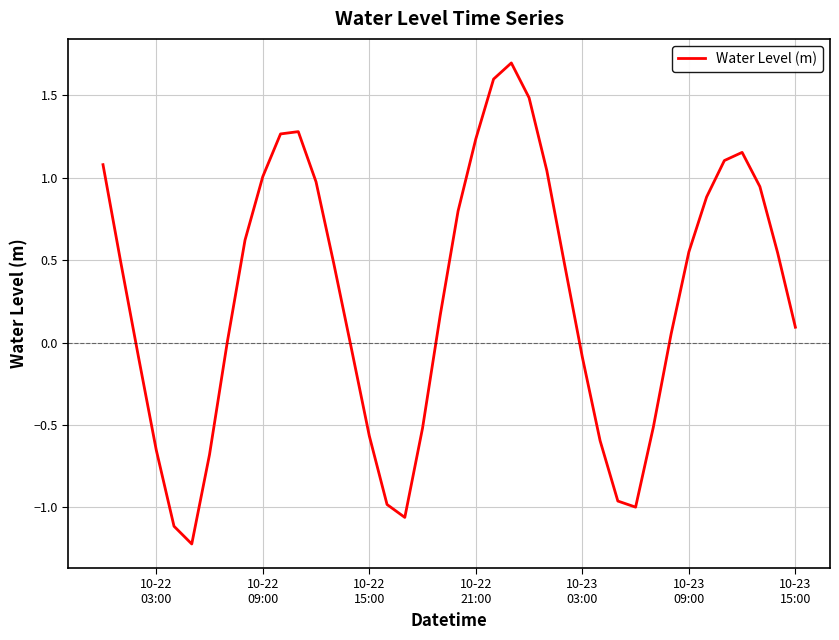

What is the maximum value shown in the chart?

1.7